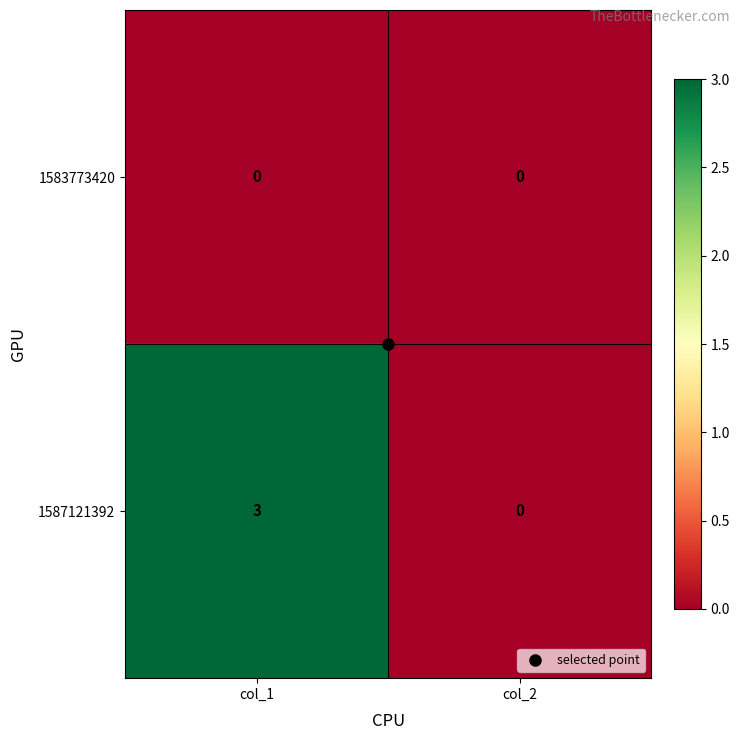

At which label is 1587121392 closest to 1?

col_2